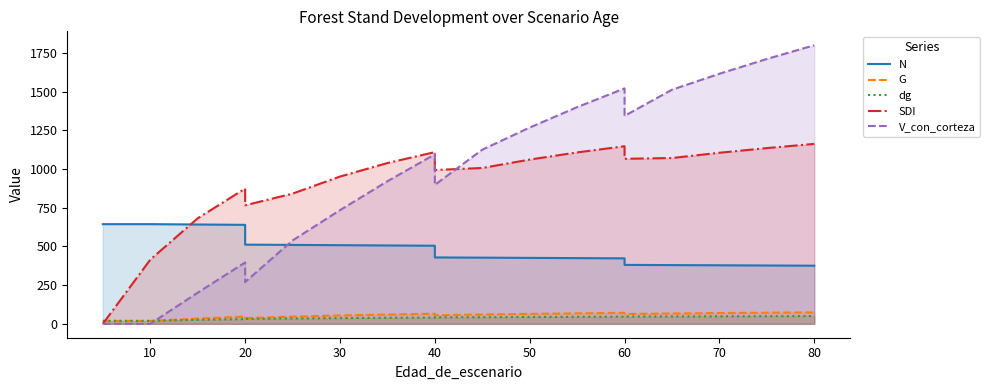

How many values in SDI are above zero?

18